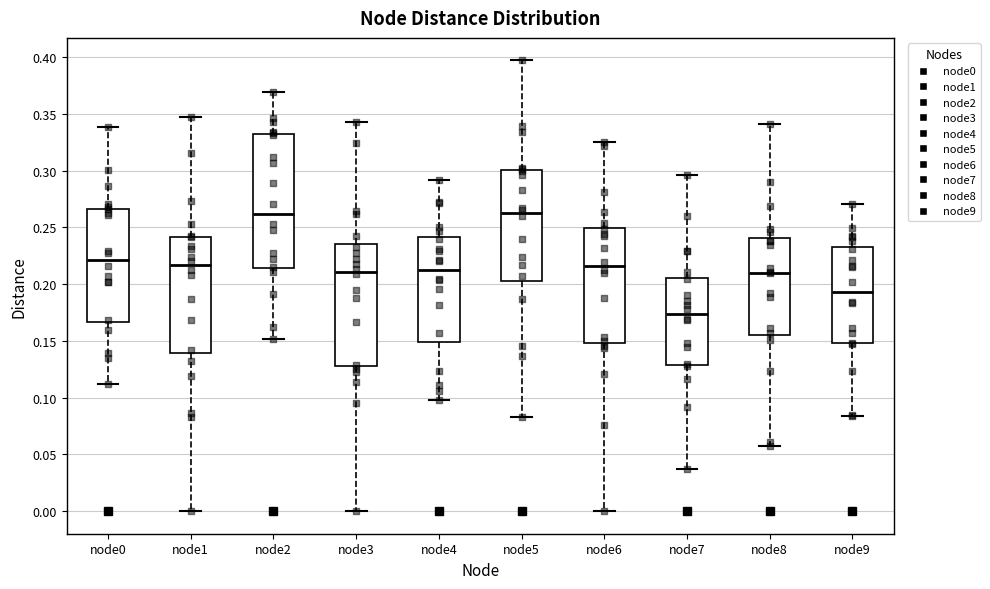

Reading left to right, transcribe this box plot: for each box, give where its median line is, the range the box spans, and where its two whiskers end, as read against the y-axis. The values are not printed on the chart, so give them approximately, as read against the axis.

node0: median 0.220, box 0.165 to 0.265, whiskers 0.110 to 0.340
node1: median 0.215, box 0.140 to 0.240, whiskers 0.000 to 0.345
node2: median 0.260, box 0.215 to 0.330, whiskers 0.150 to 0.370
node3: median 0.210, box 0.130 to 0.235, whiskers 0.000 to 0.345
node4: median 0.210, box 0.150 to 0.240, whiskers 0.100 to 0.290
node5: median 0.265, box 0.200 to 0.300, whiskers 0.085 to 0.395
node6: median 0.215, box 0.150 to 0.250, whiskers 0.000 to 0.325
node7: median 0.175, box 0.130 to 0.205, whiskers 0.035 to 0.295
node8: median 0.210, box 0.155 to 0.240, whiskers 0.055 to 0.340
node9: median 0.195, box 0.150 to 0.235, whiskers 0.085 to 0.270